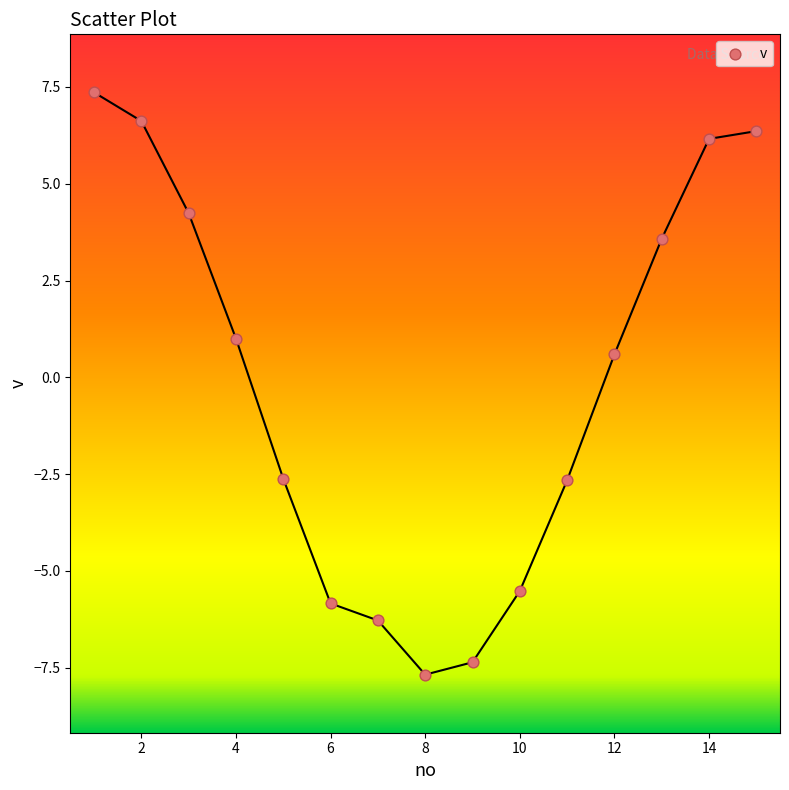

What is the range of Y values (max minus min)?

15.0